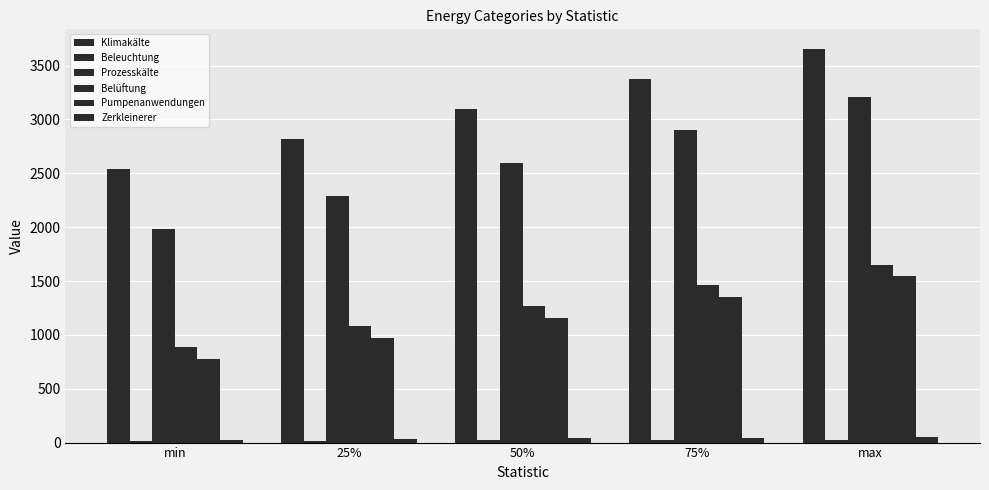

What is the sum of the Beleuchtung values at max and 75%?

49.9